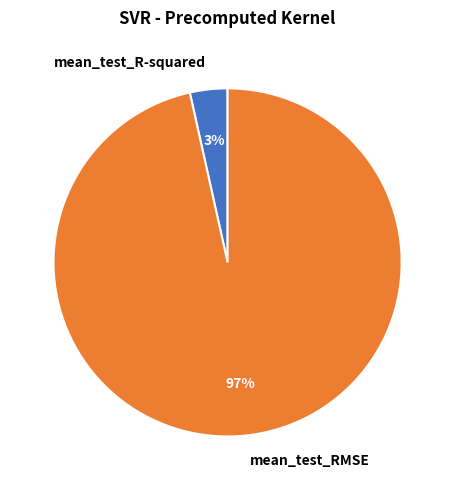

What percentage is the mean_test_RMSE slice, to the nearest percent?

97%